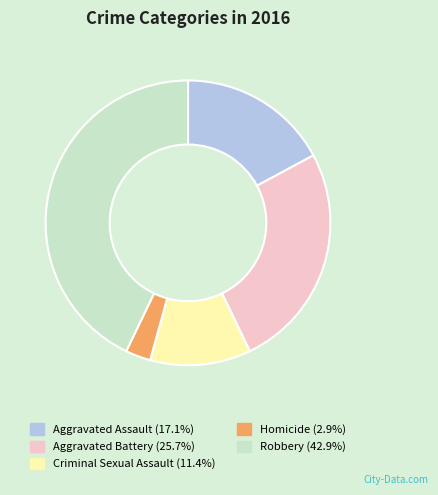

How many slices are in this pie chart?

5